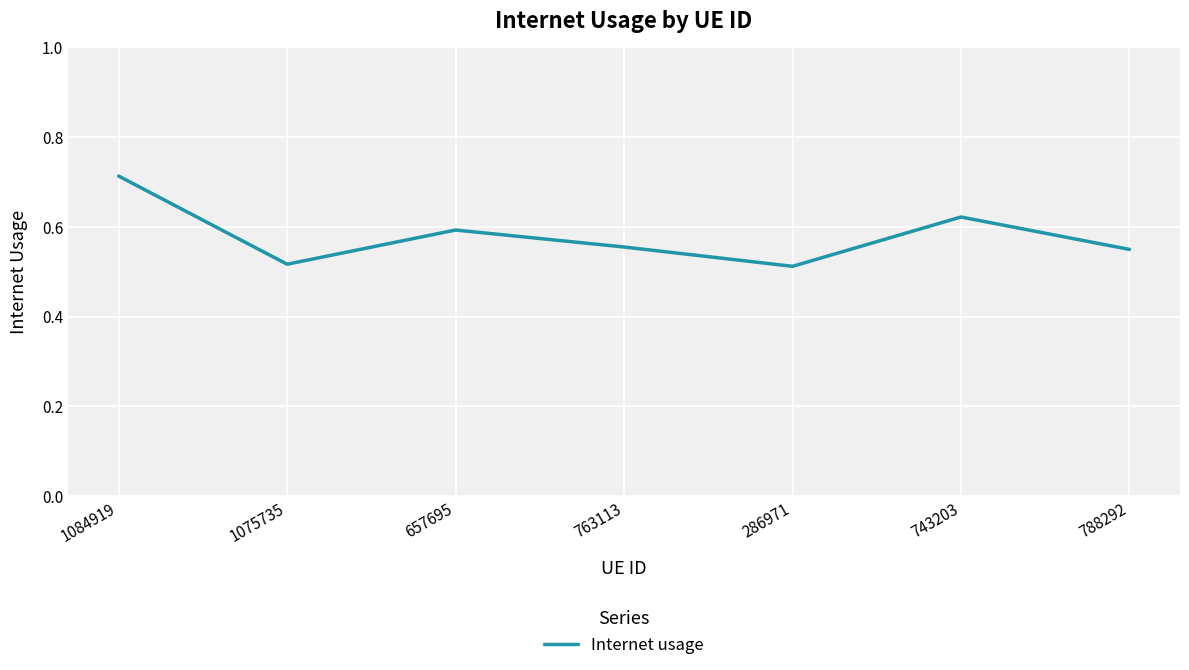

True or false: the data shows 0.6 at 743203.

True